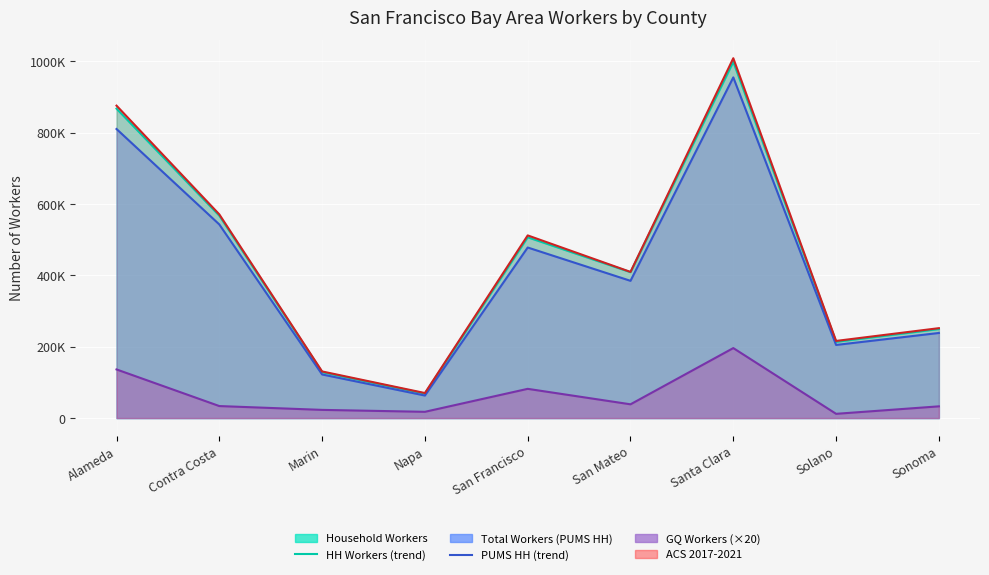

Which series has the largest total across all categories?

ACS 2017-2021 (trend)